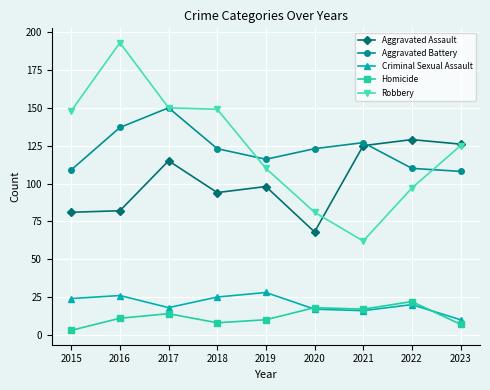

At how many categories does at least one series exceed 49?

9